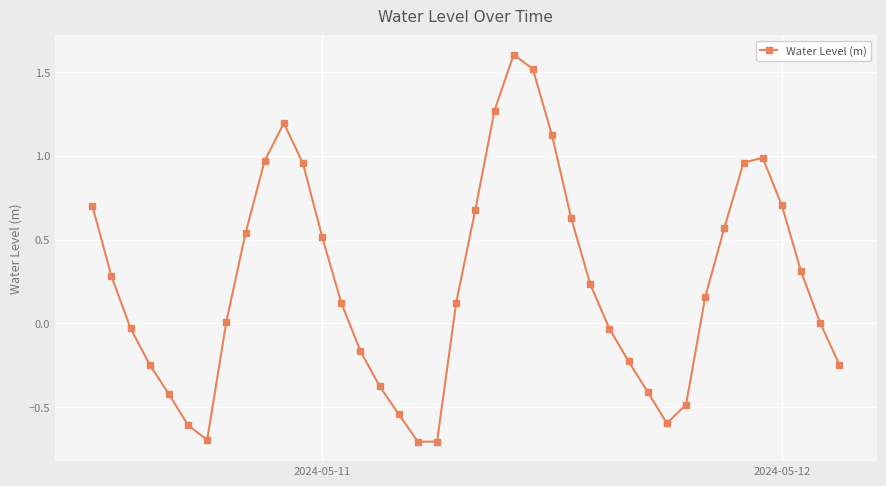

What is the greatest value displayed?

1.6